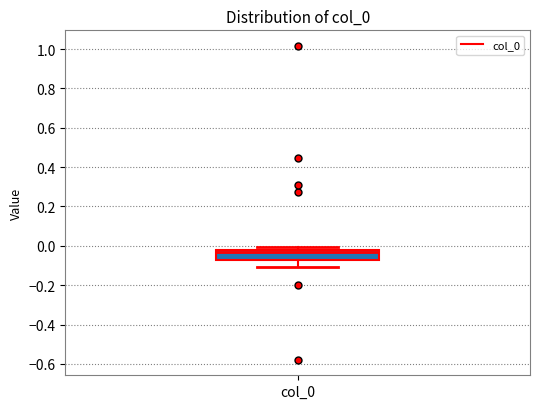

Transcribe this box plot: give where the median line is, the range the box spans, and where the two whiskers end, as read against the y-axis. The values are not printed on the chart, so give them approximately, as read against the axis.

median -0.04, box -0.08 to -0.02, whiskers -0.10 to 0.00